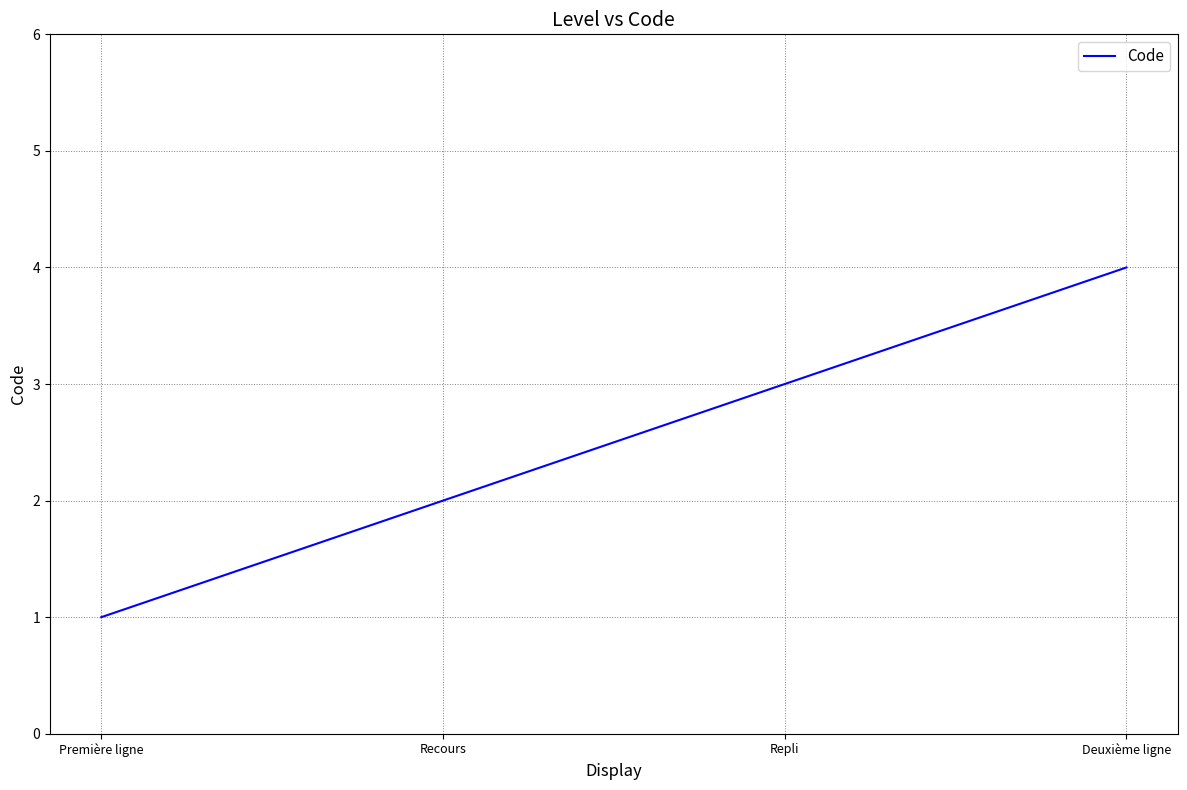

What is the approximate value at Recours?

2